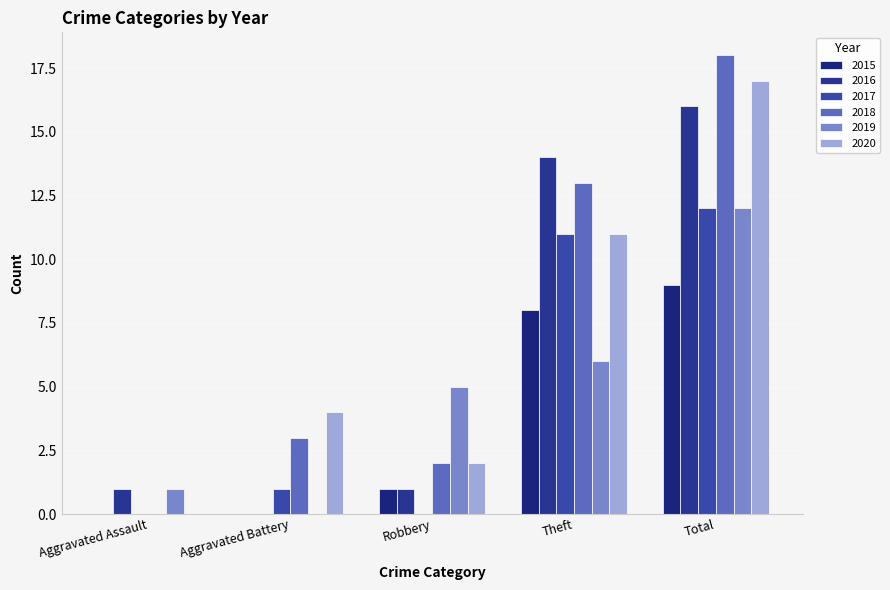

List the labels in order of 2017 value, smallest first.

Aggravated Assault, Robbery, Aggravated Battery, Theft, Total